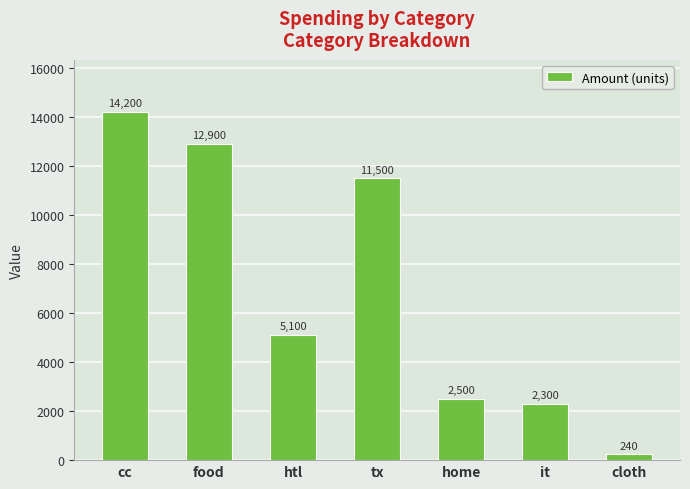

At which label does the data first exceed 5100?

cc